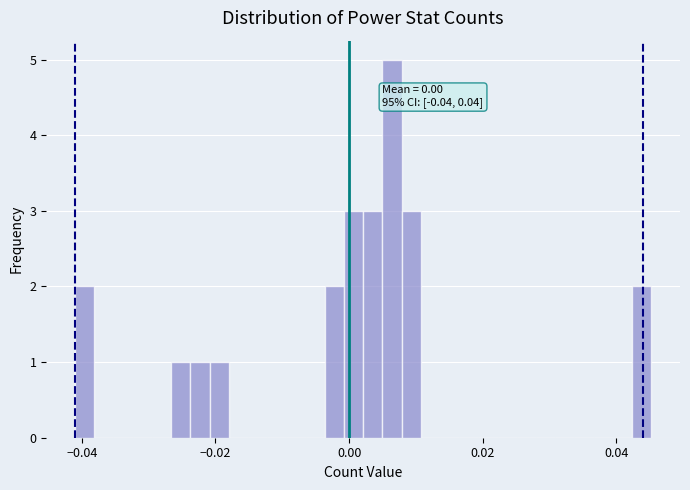

Around what value on the x-axis is the tallest bar? Give the approximate position of its centre, as read against the axis.

0.006